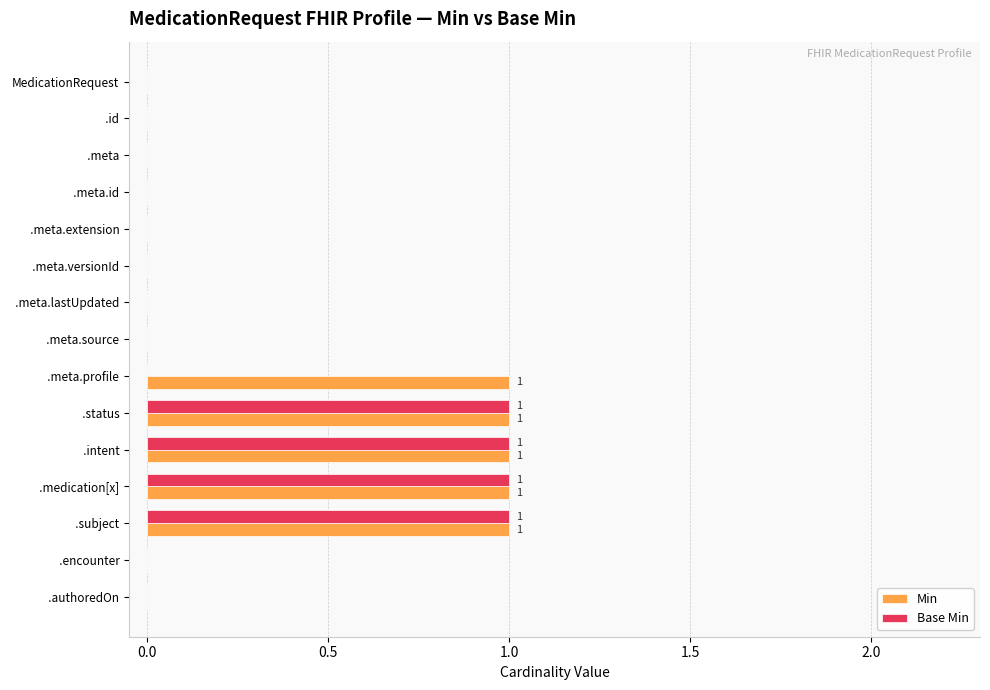

How many series are shown in this chart?

2